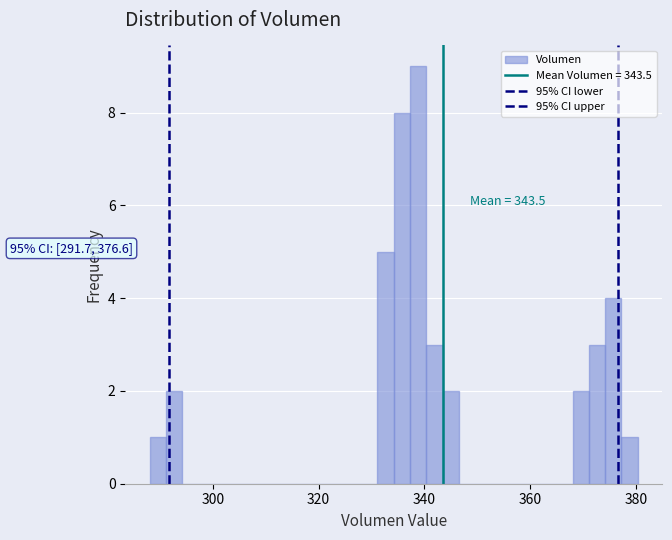

Read against the x-axis, roughly where is the centre of the tallest bar?

338